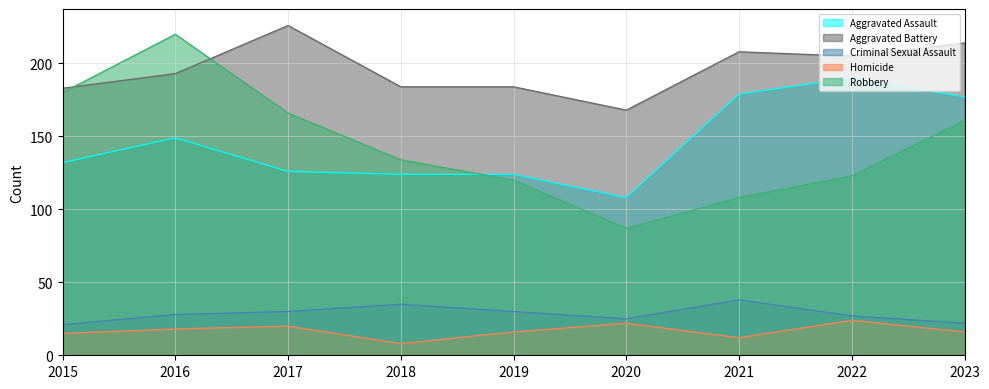

What is the difference between the second highest and second lowest values in the Homicide series?

10